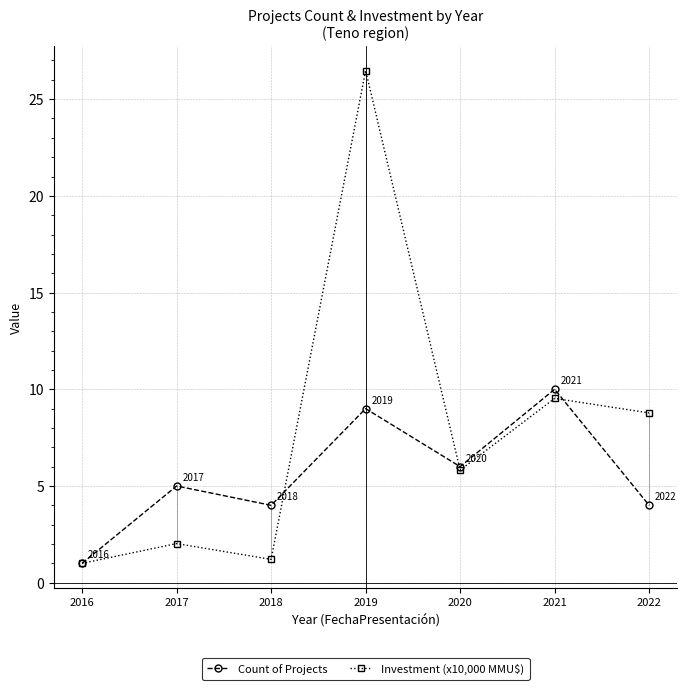

What is the total value across all series at 2020?

11.8